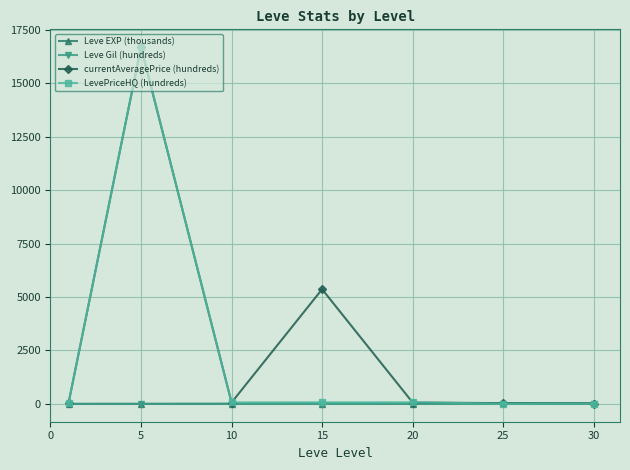

Which series has the largest range (max minus min)?

LevePriceHQ (hundreds)